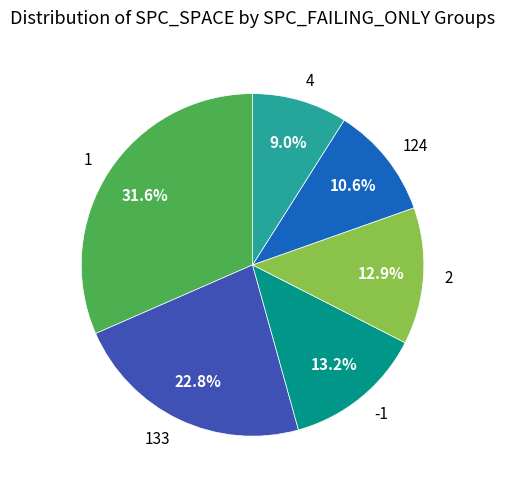

Is 133 the majority of the pie?

No